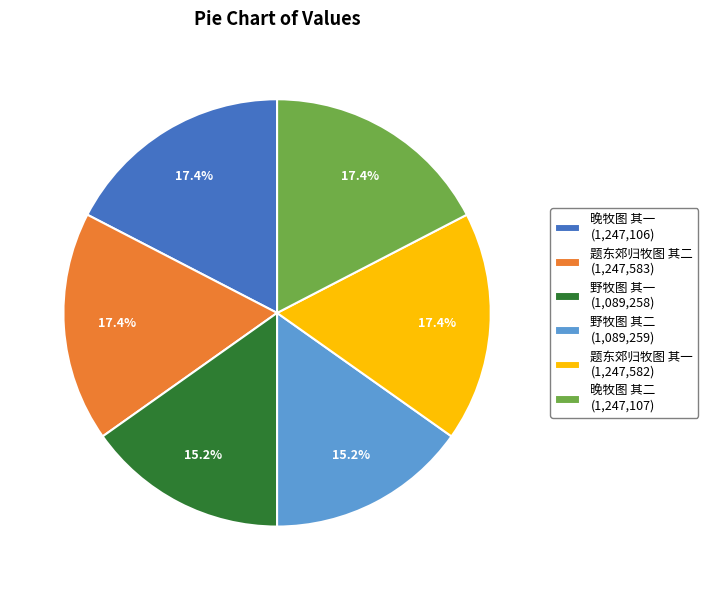

True or false: 晚牧图 其一 accounts for 17% of the total.

True